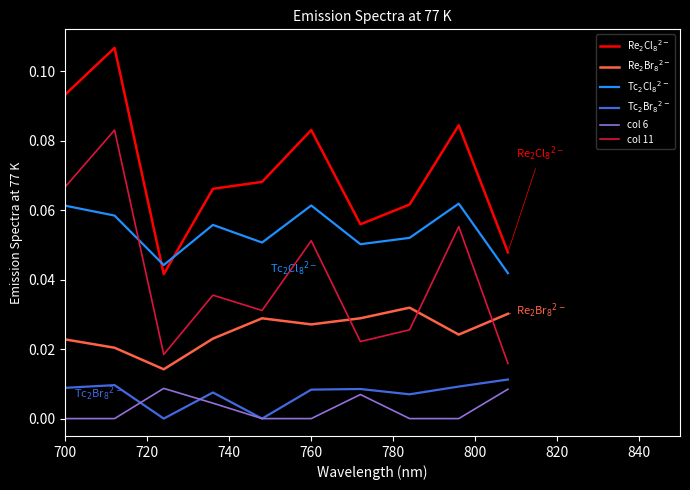

True or false: col 6 and col 11 cross at least once.

False